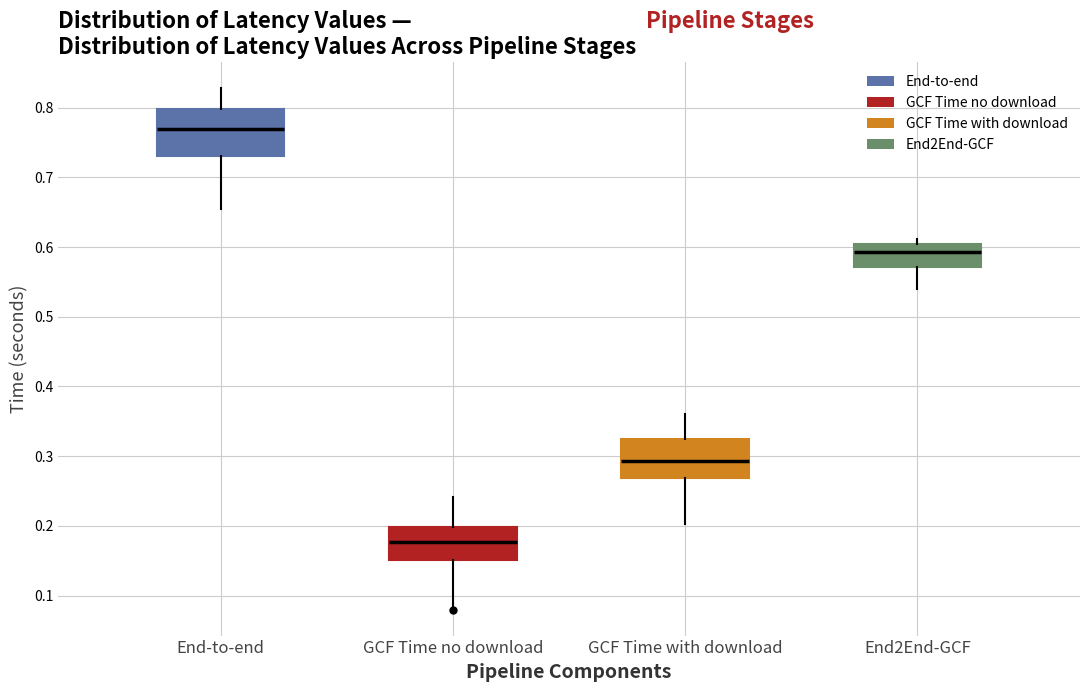

Reading left to right, transcribe this box plot: for each box, give where its median line is, the range the box spans, and where its two whiskers end, as read against the y-axis. The values are not printed on the chart, so give them approximately, as read against the axis.

End-to-end: median 0.77, box 0.73 to 0.80, whiskers 0.65 to 0.83
GCF Time no download: median 0.18, box 0.15 to 0.20, whiskers 0.08 to 0.24
GCF Time with download: median 0.29, box 0.27 to 0.32, whiskers 0.20 to 0.36
End2End-GCF: median 0.59, box 0.57 to 0.60, whiskers 0.54 to 0.61